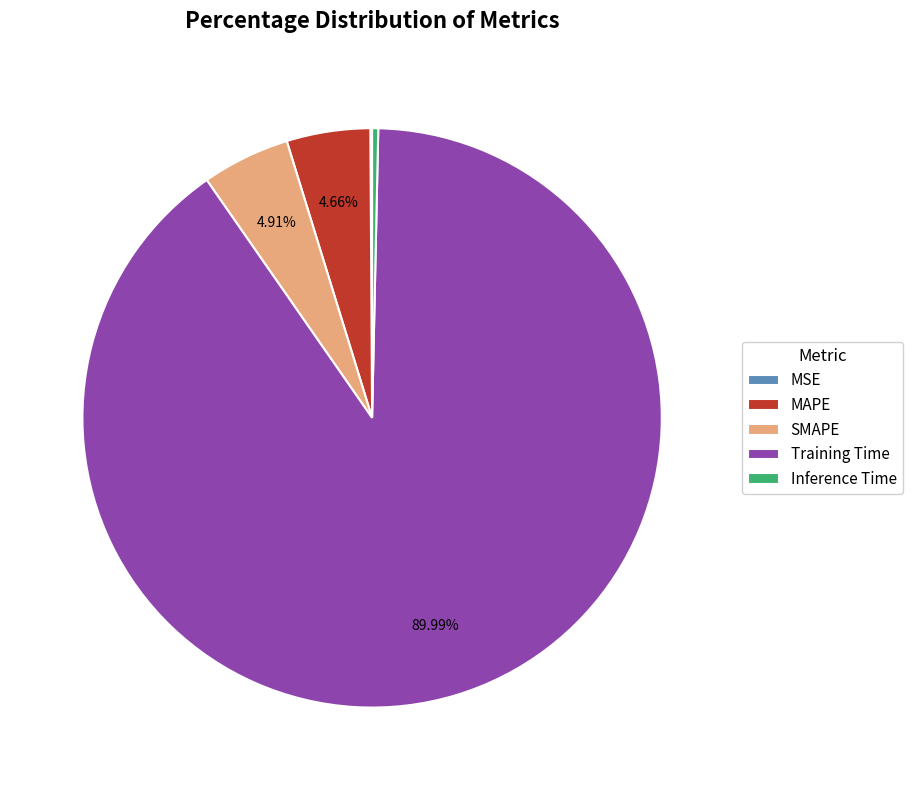

Between Training Time and MAPE, which is larger?

Training Time